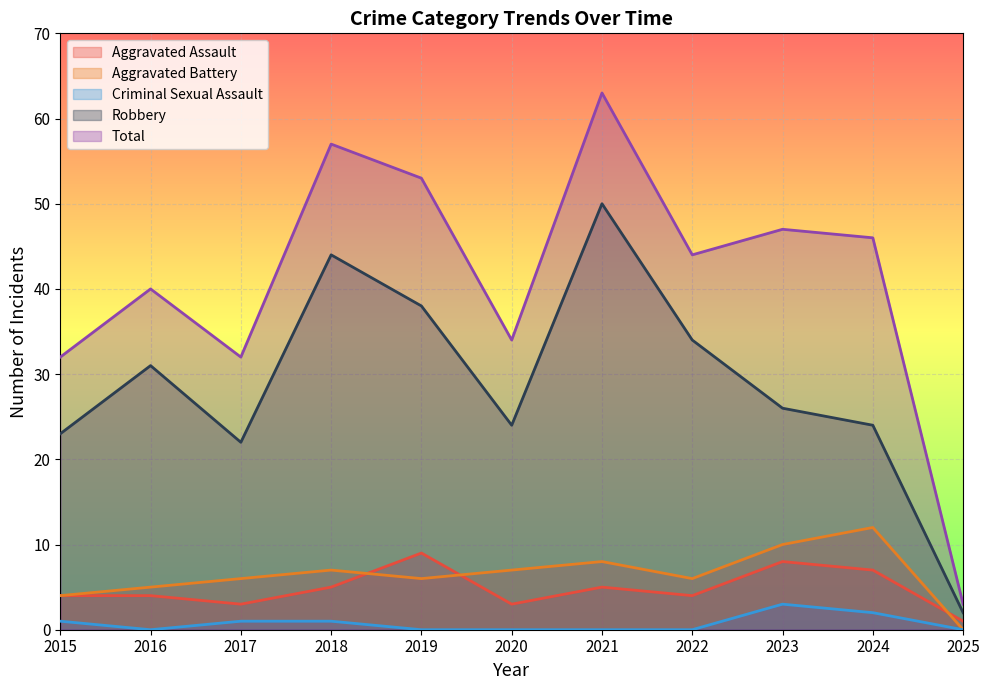

How many values in the Aggravated Battery series exceed 6?

5